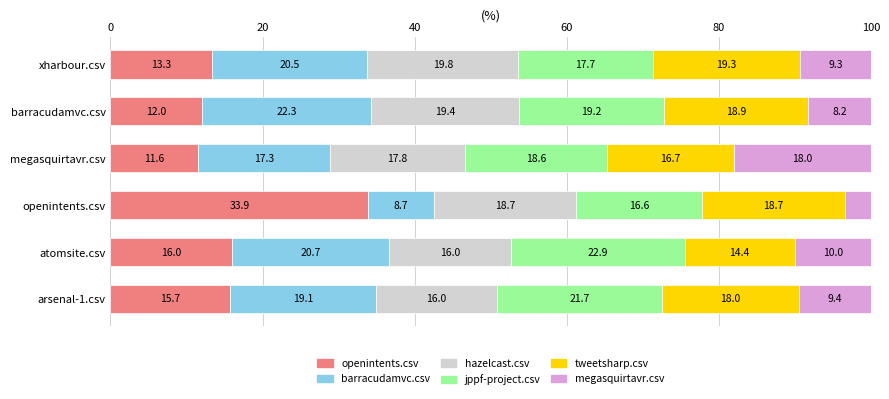

What is the approximate value of openintents.csv at atomsite.csv?

16.0